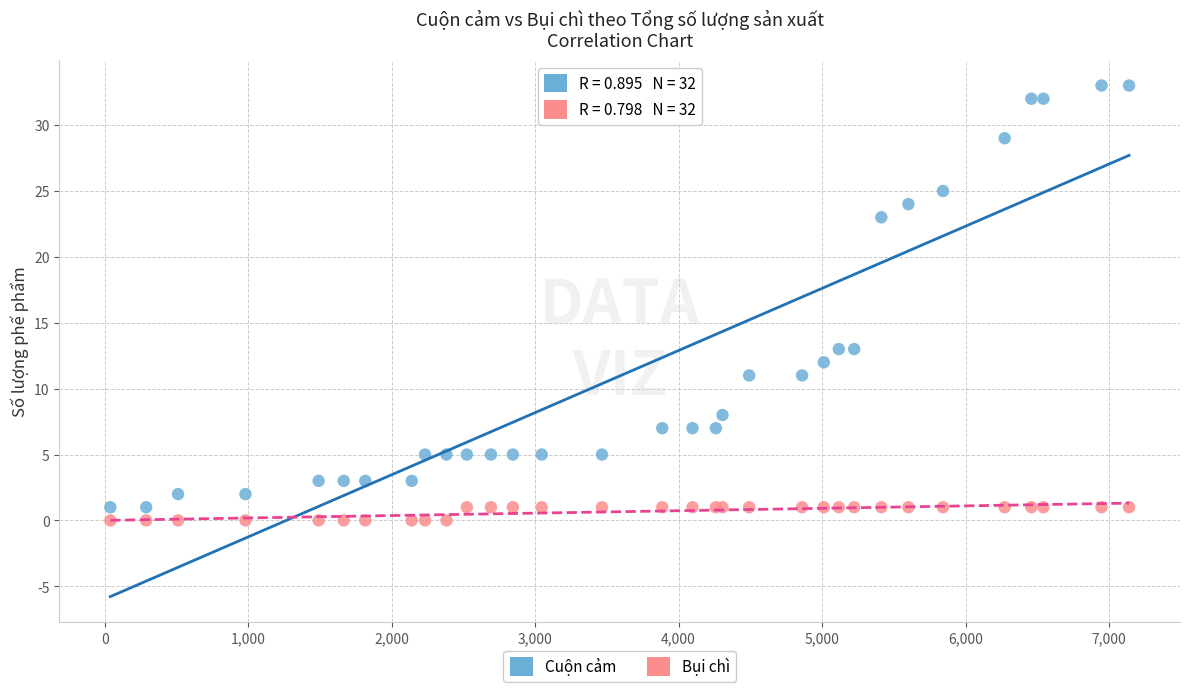

What are all the series names shown in the legend?

Cuộn cảm, Bụi chì